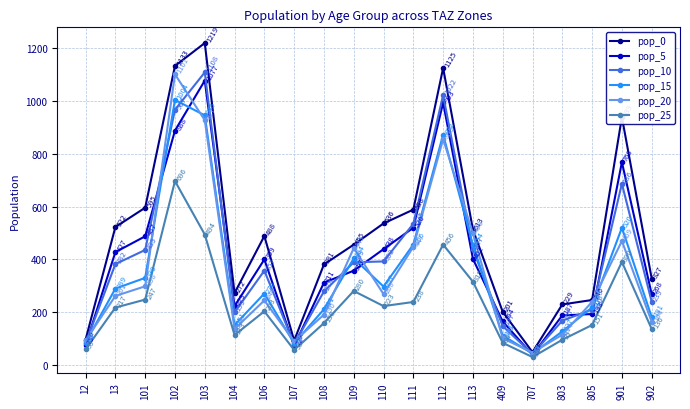

What is the sum of all pop_15 values?

7047.4